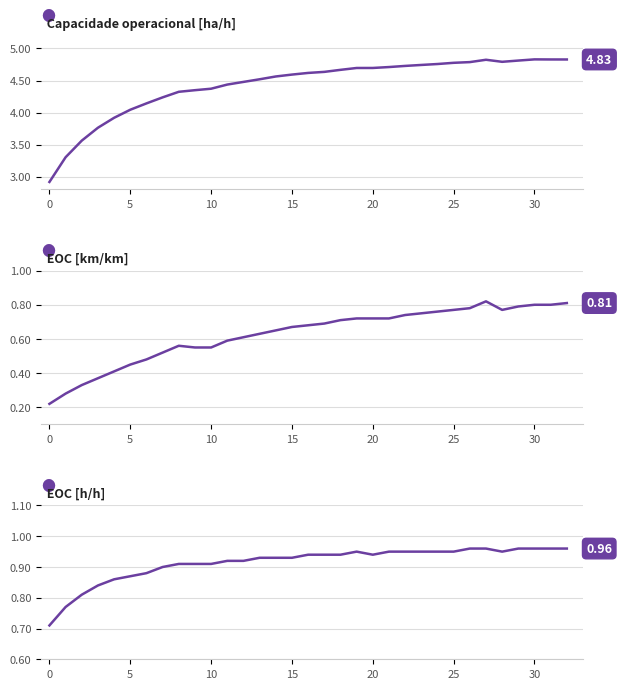

Between 16 and 15, which is larger?

16